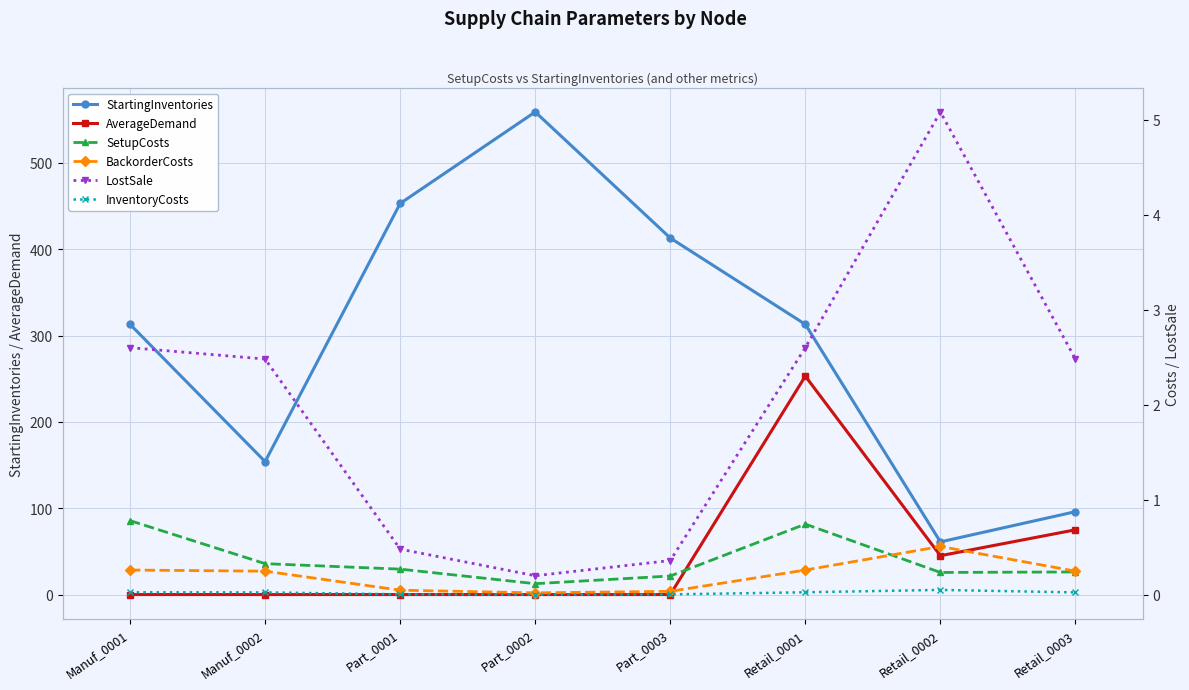

Count the SetupCosts values in the range 0 to 1.

8